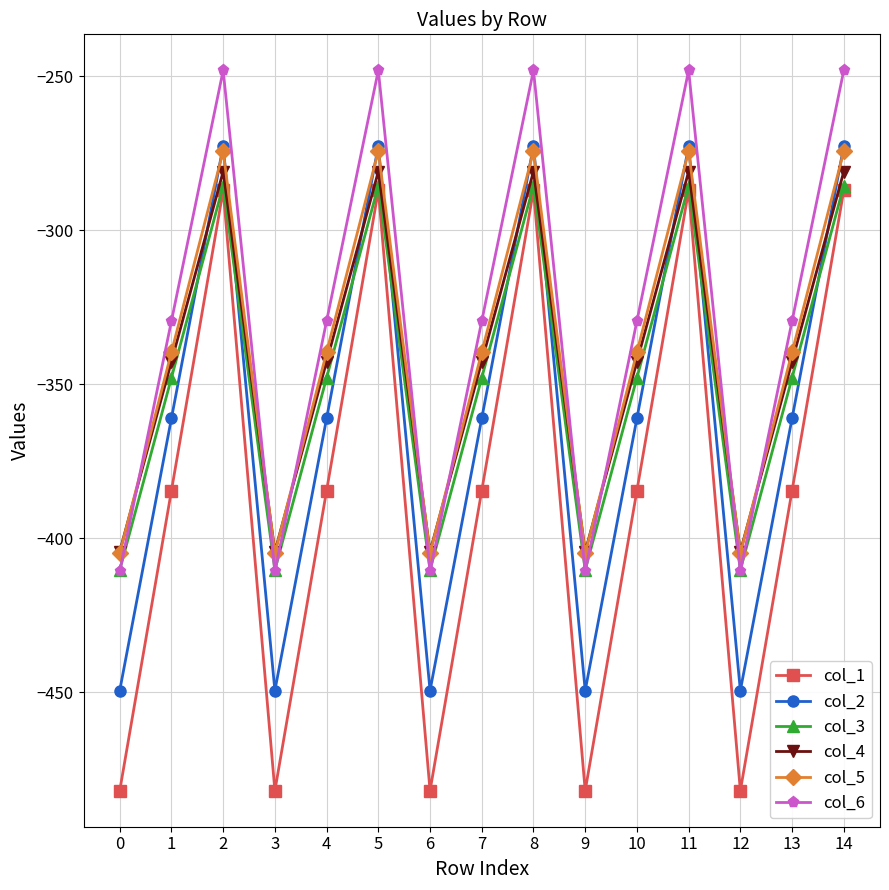

Reading left to right, transcribe all the data shown in this chart.

col_1: -482.0	-384.6	-287.1	-482.0	-384.6	-287.1	-482.0	-384.6	-287.1	-482.0	-384.6	-287.1	-482.0	-384.6	-287.1
col_2: -449.5	-361.1	-272.7	-449.5	-361.1	-272.7	-449.5	-361.1	-272.7	-449.5	-361.1	-272.7	-449.5	-361.1	-272.7
col_3: -410.3	-347.9	-285.5	-410.3	-347.9	-285.5	-410.3	-347.9	-285.5	-410.3	-347.9	-285.5	-410.3	-347.9	-285.5
col_4: -404.4	-342.7	-281.0	-404.4	-342.7	-281.0	-404.4	-342.7	-281.0	-404.4	-342.7	-281.0	-404.4	-342.7	-281.0
col_5: -404.9	-339.6	-274.4	-404.9	-339.6	-274.4	-404.9	-339.6	-274.4	-404.9	-339.6	-274.4	-404.9	-339.6	-274.4
col_6: -410.8	-329.5	-248.1	-410.8	-329.5	-248.1	-410.8	-329.5	-248.1	-410.8	-329.5	-248.1	-410.8	-329.5	-248.1